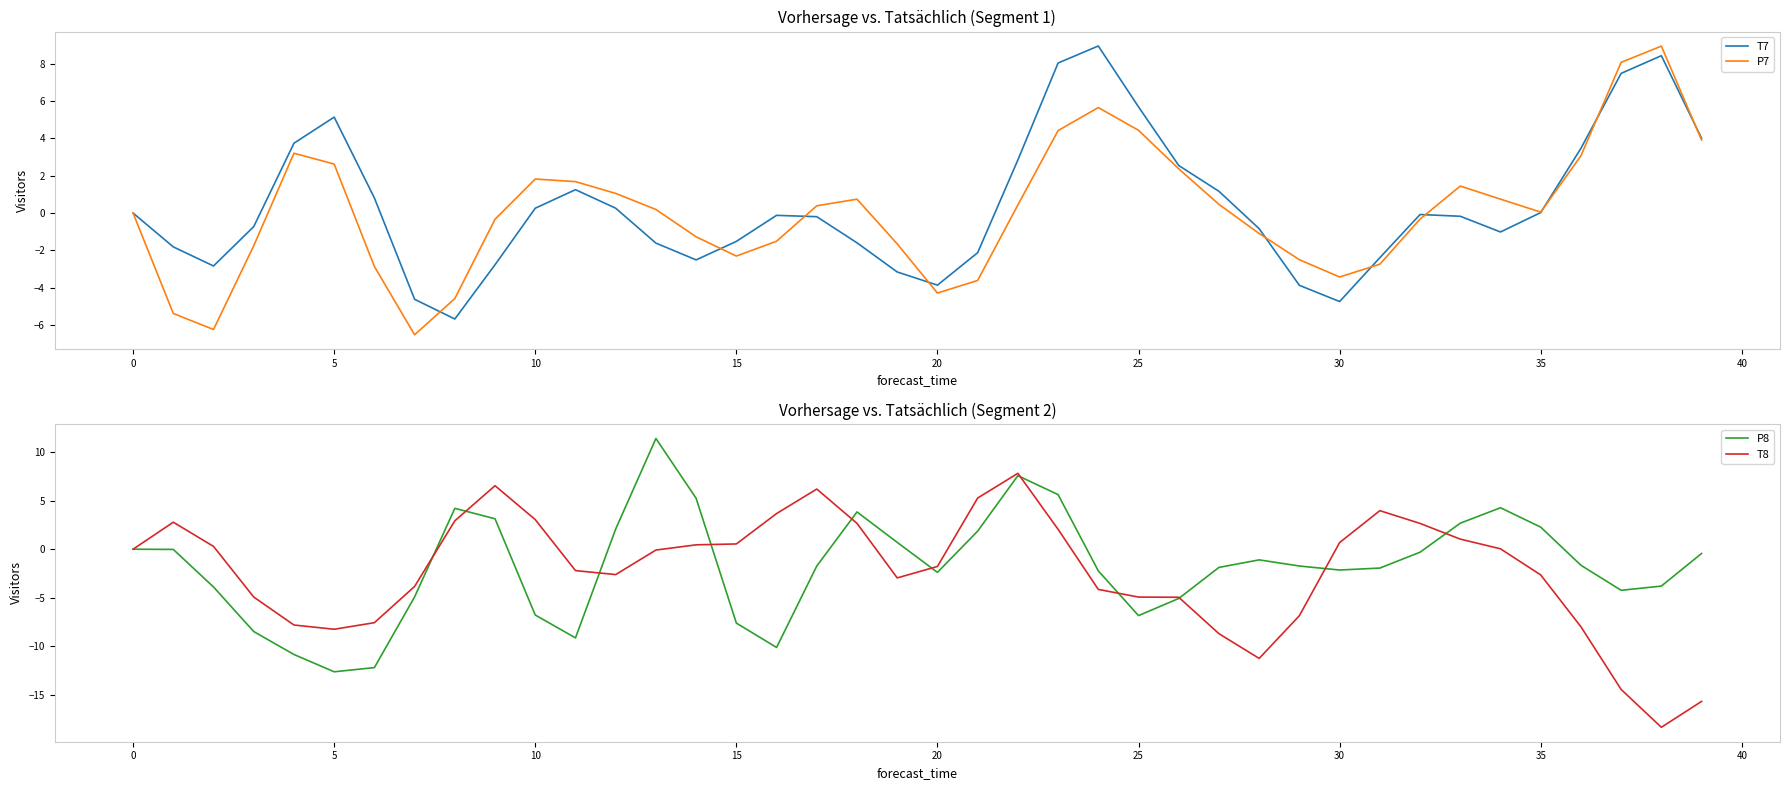

How many data points does each series have?

40